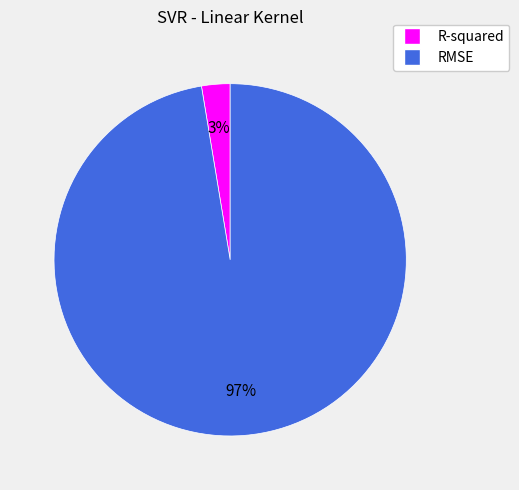

How many segments does this pie chart have?

2